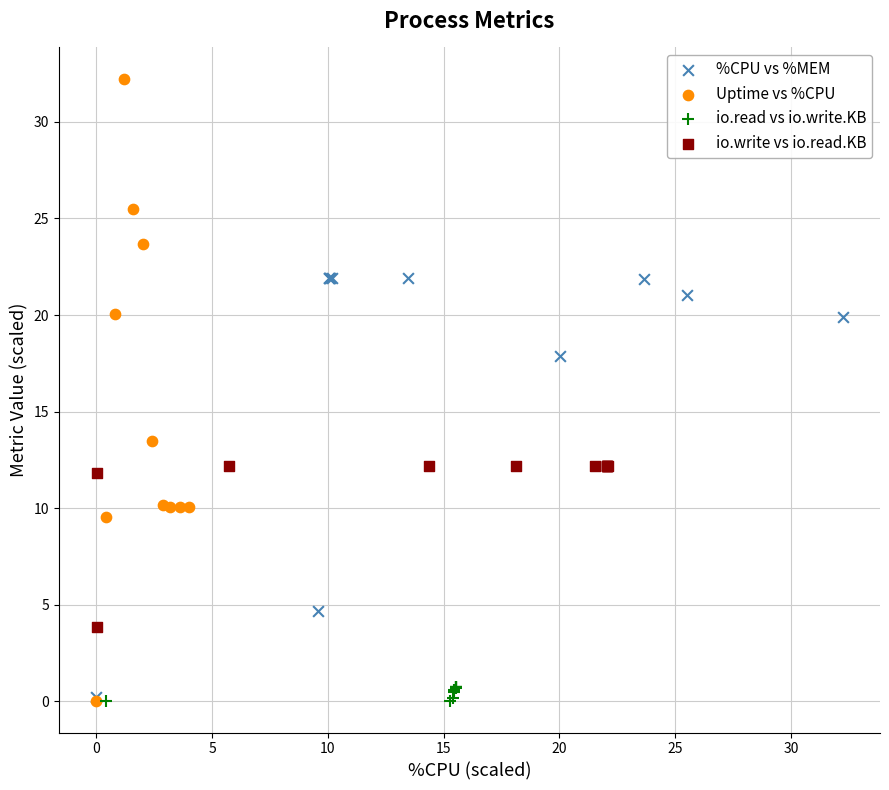

Which series reaches the maximum Y coordinate?

Uptime vs %CPU